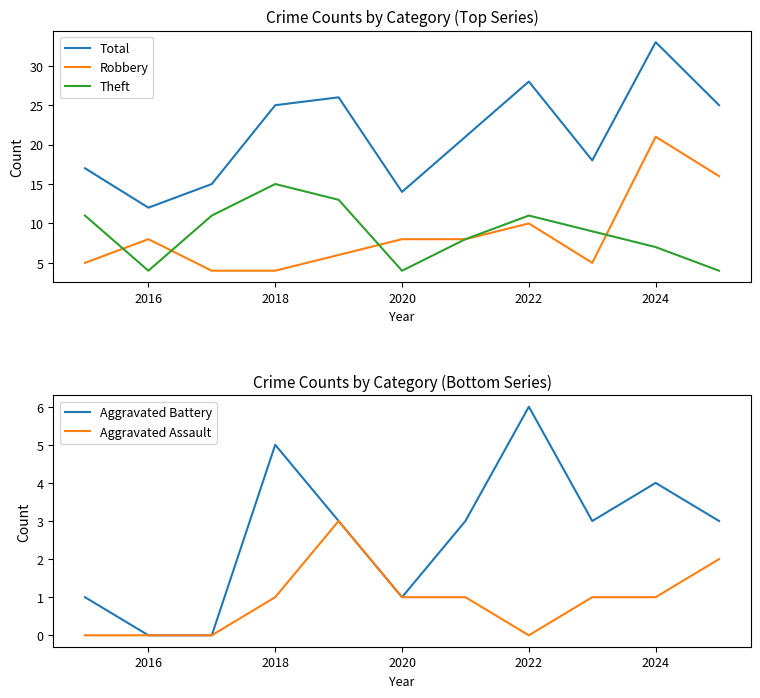

What are all the series names shown in the legend?

Total, Robbery, Theft, Aggravated Battery, Aggravated Assault